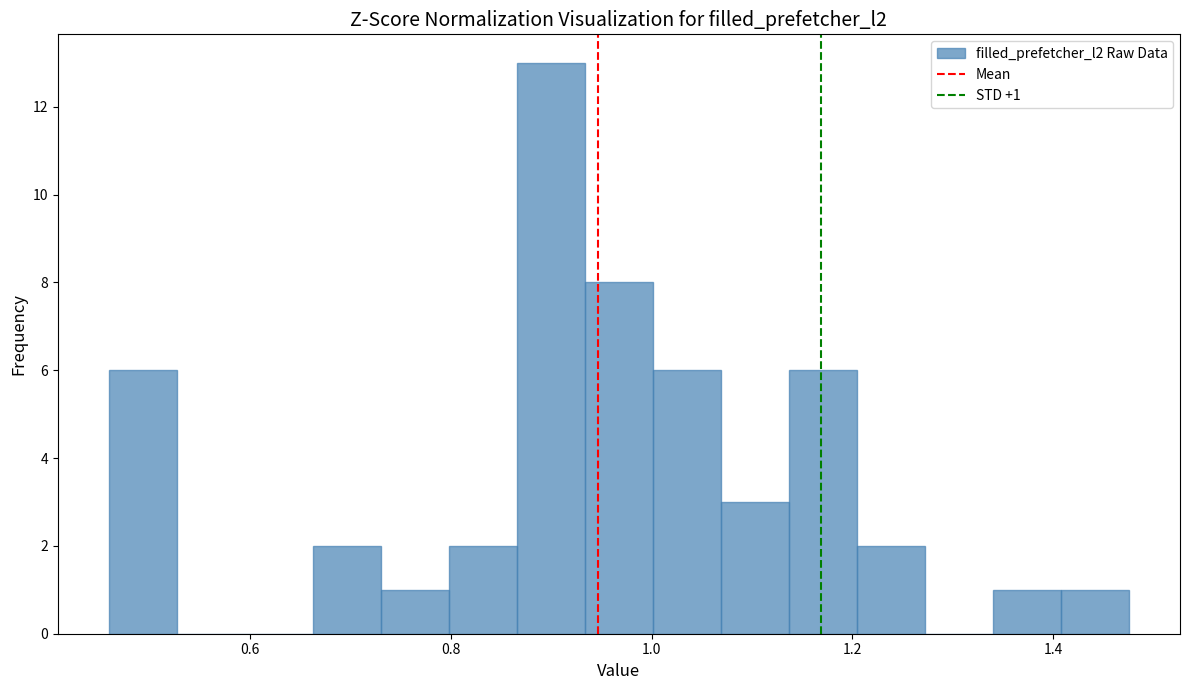

Read against the x-axis, roughly where is the centre of the tallest bar?

0.90